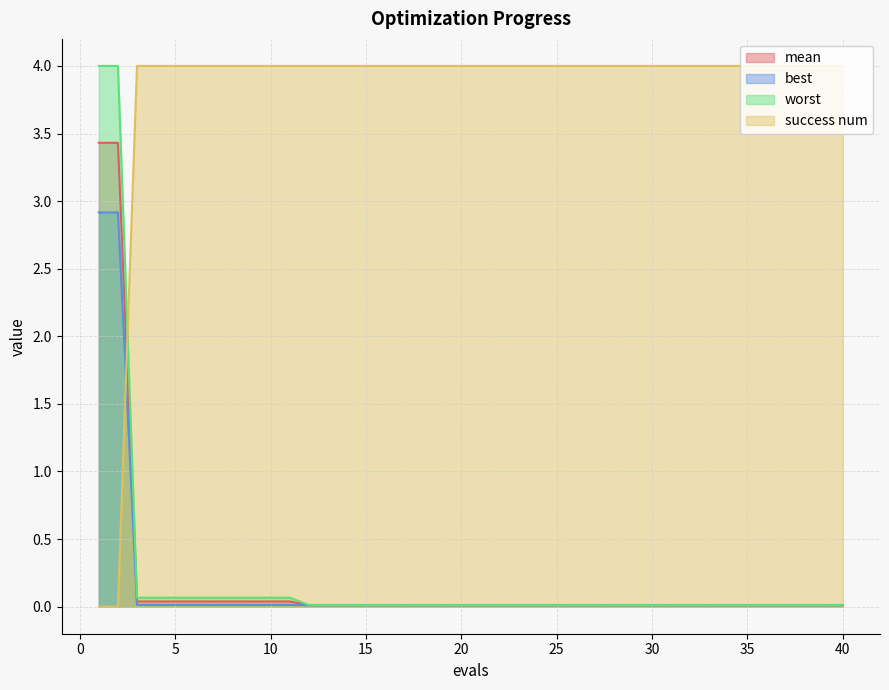

True or false: success num and mean intersect in this chart.

True